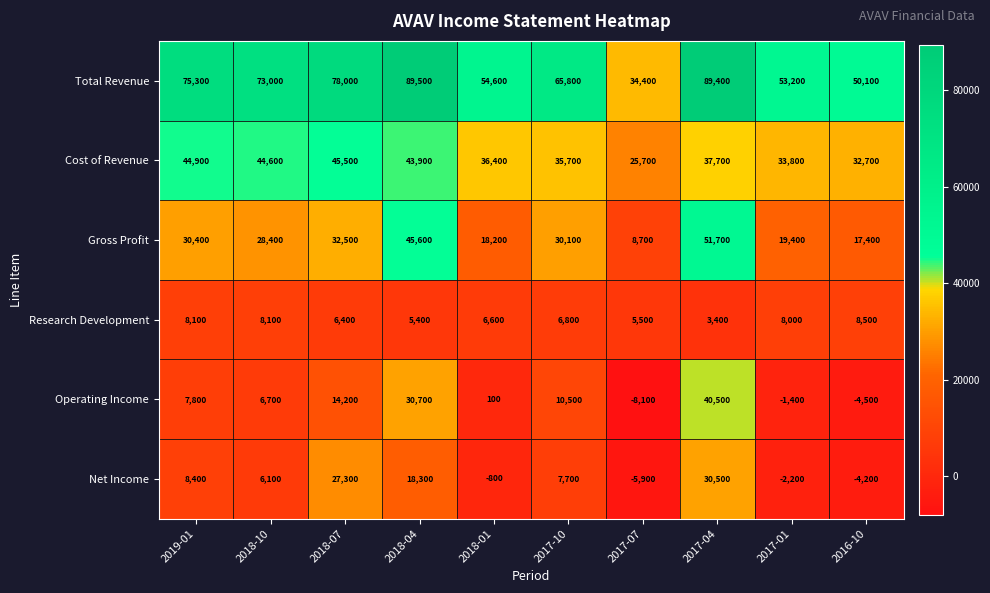

Count the number of data series in this chart.

6